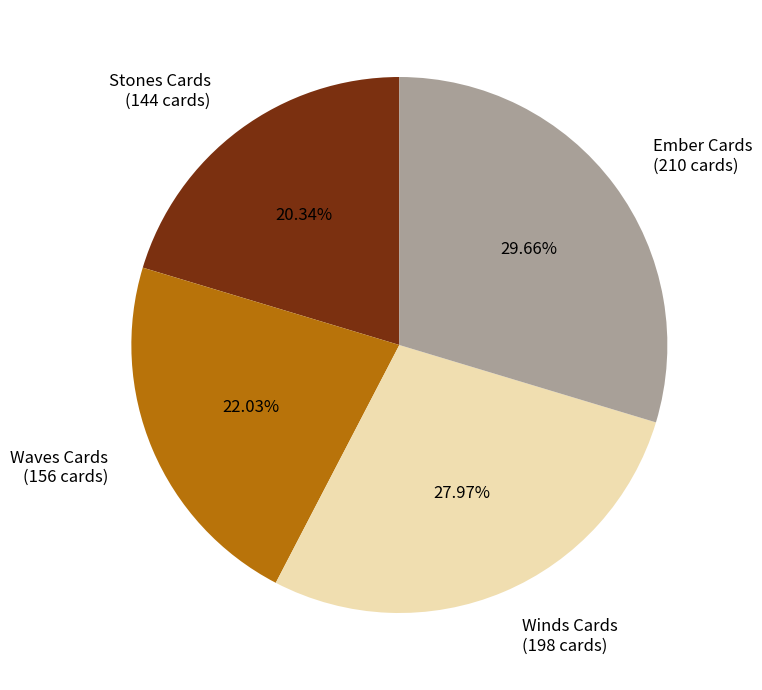

Between Ember Cards and Waves Cards, which is larger?

Ember Cards